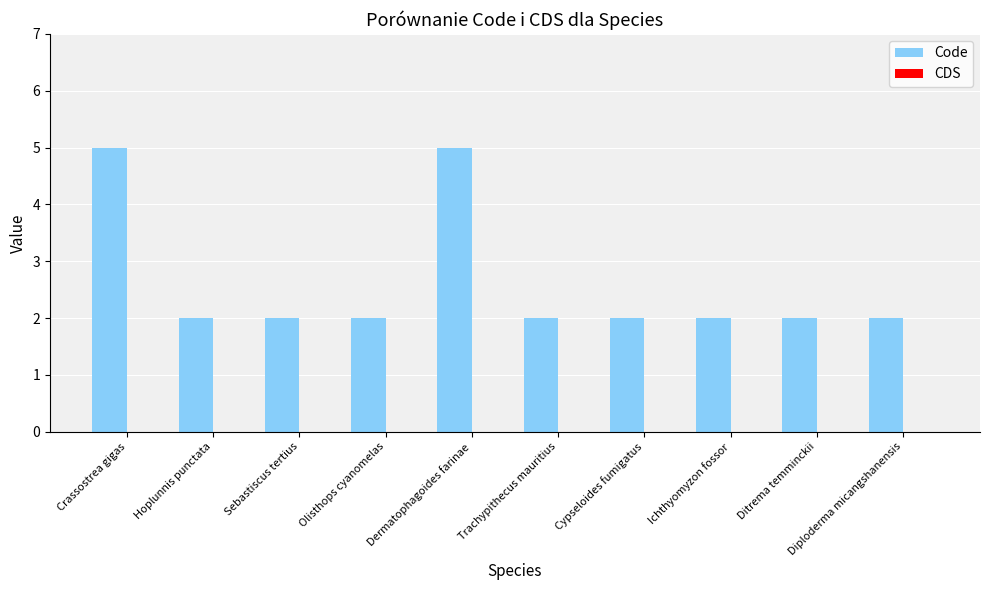

What value does the data have at Dermatophagoides farinae?

5